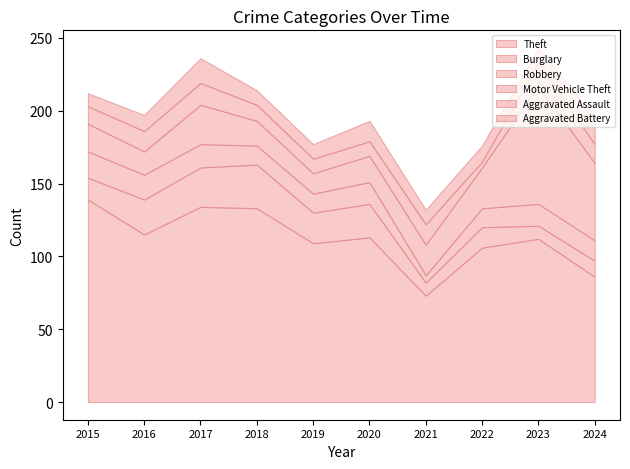

Where is Robbery nearest to the value 11?

2018